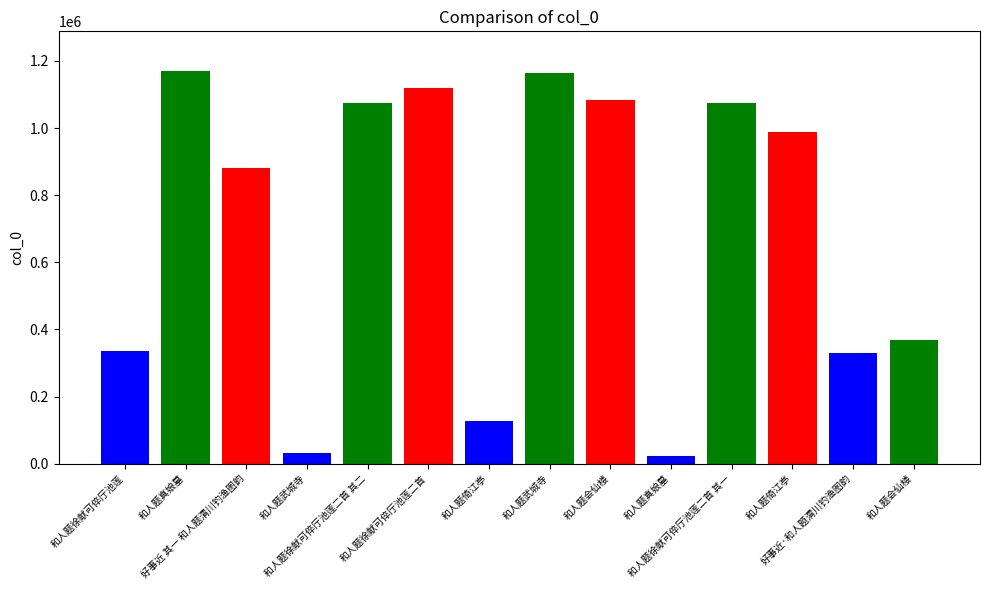

Which has a higher value, 和人题徐献可倅厅池莲二首 其一 or 好事近·和人题渭川钓渔图韵?

和人题徐献可倅厅池莲二首 其一